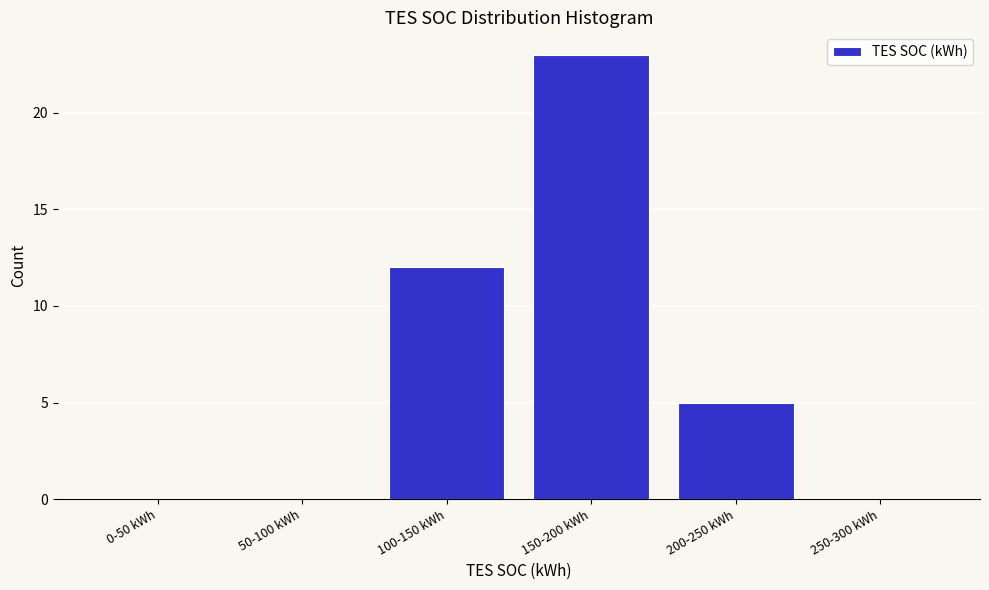

Reading left to right, what are all the values shown in this chart?

0-50 kWh=0	50-100 kWh=0	100-150 kWh=12	150-200 kWh=23	200-250 kWh=5	250-300 kWh=0